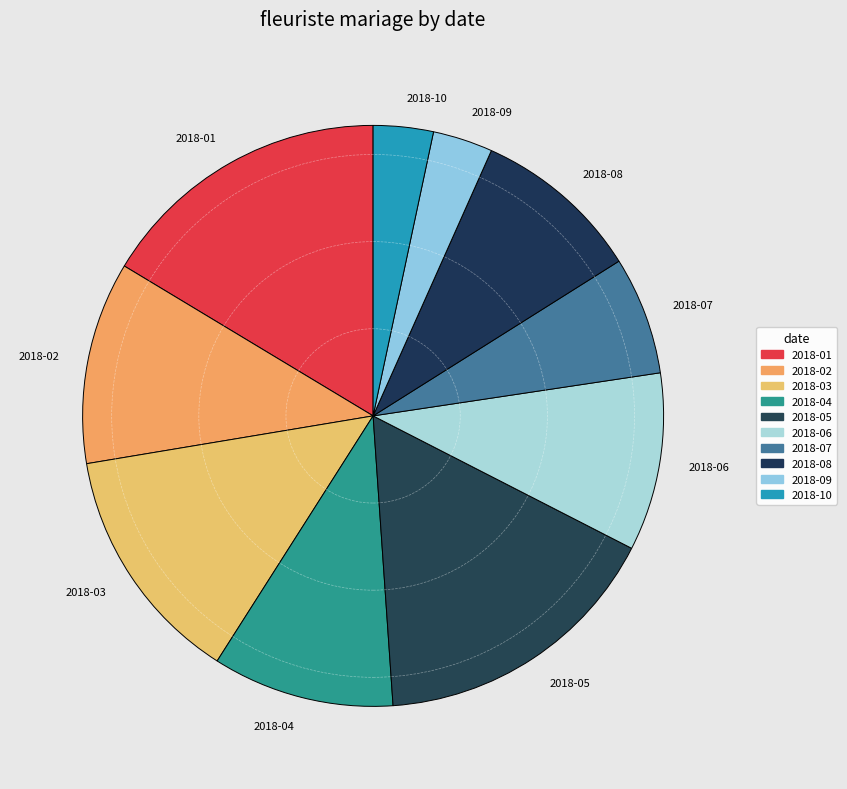

Is there any slice that represents more than half of the pie?

No